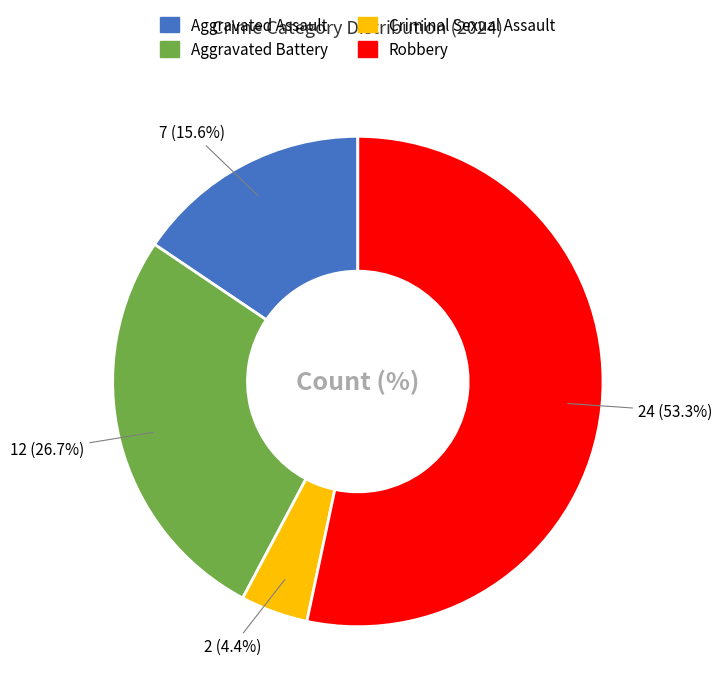

Does any single category account for the majority?

Yes